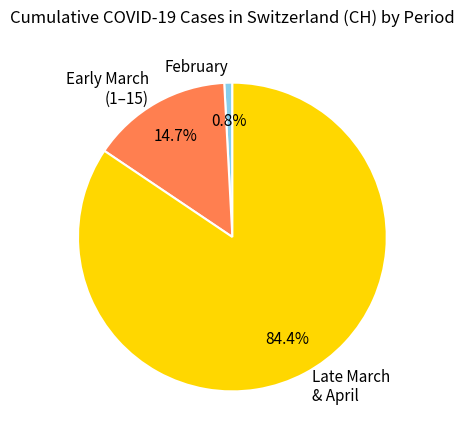

Does Early March (1–15) represent more than half of the total?

No